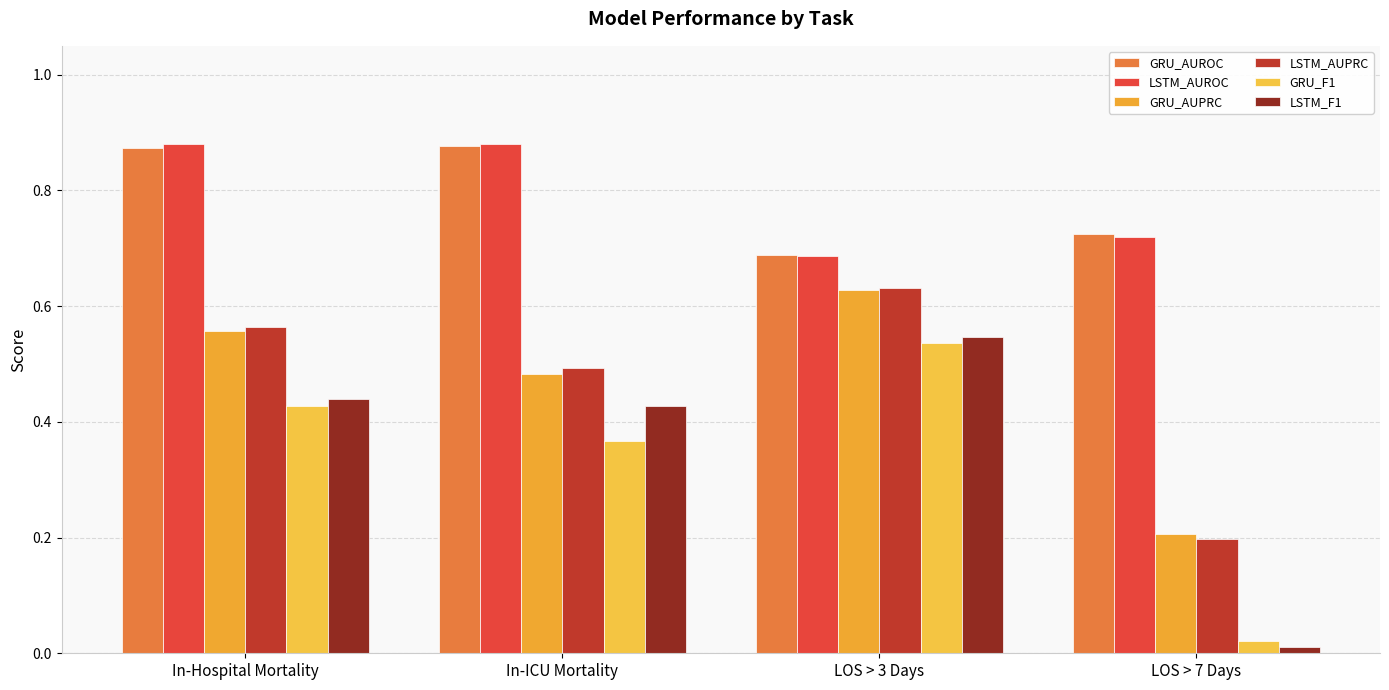

At how many categories does at least one series exceed 0?

4